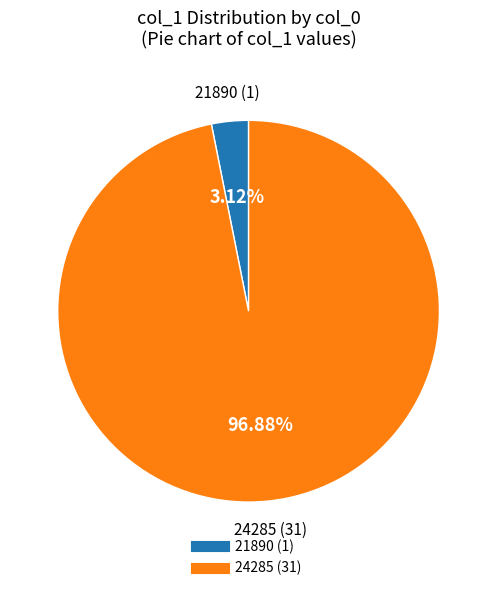

What percentage is the 21890 slice, to the nearest percent?

3%